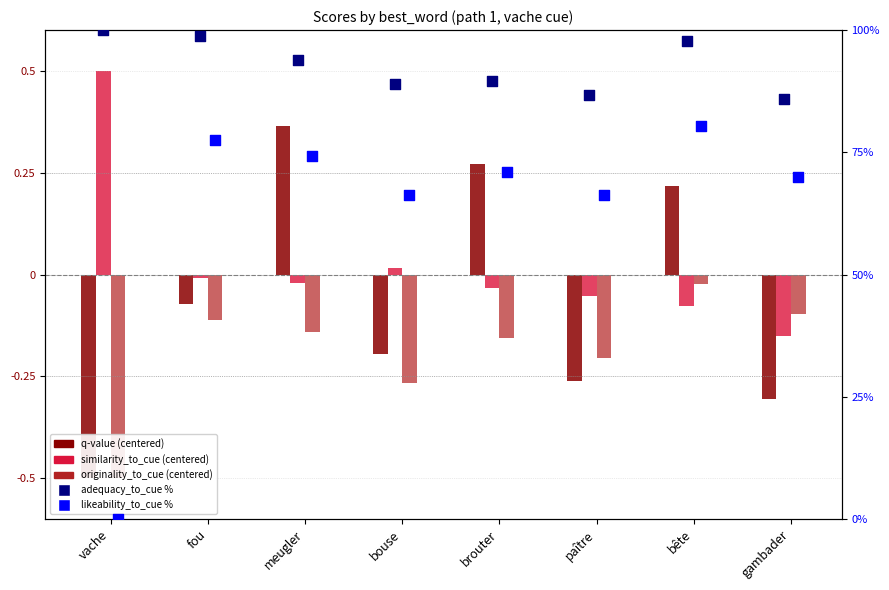

At how many categories does at least one series exceed 61?

8